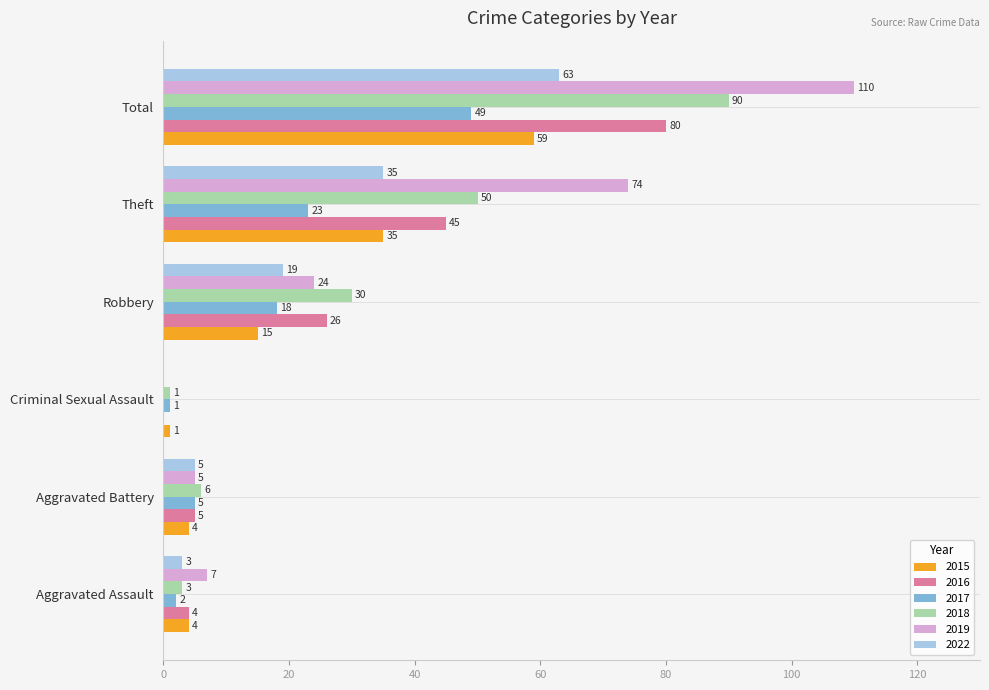

Which series changed the most between Robbery and Total?

2019